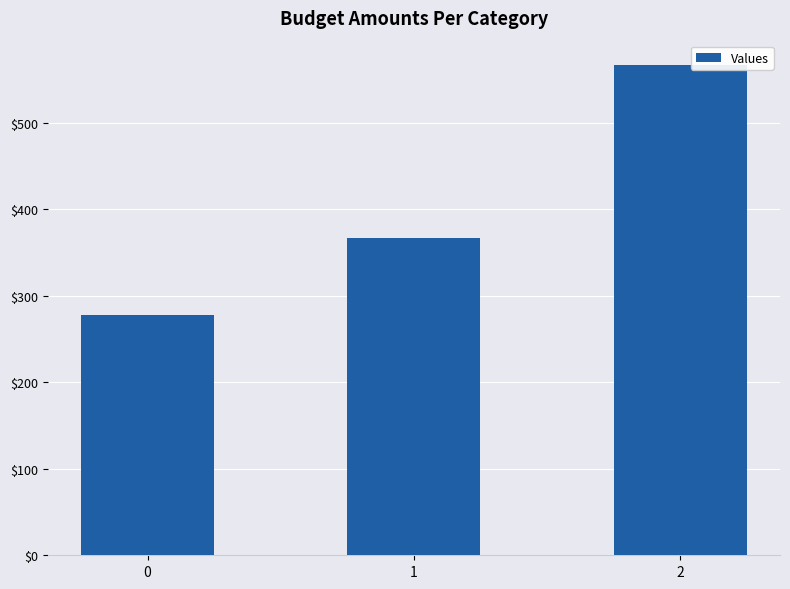

Reading left to right, extract all data points from this chart.

0=277.8	1=366.7	2=566.7